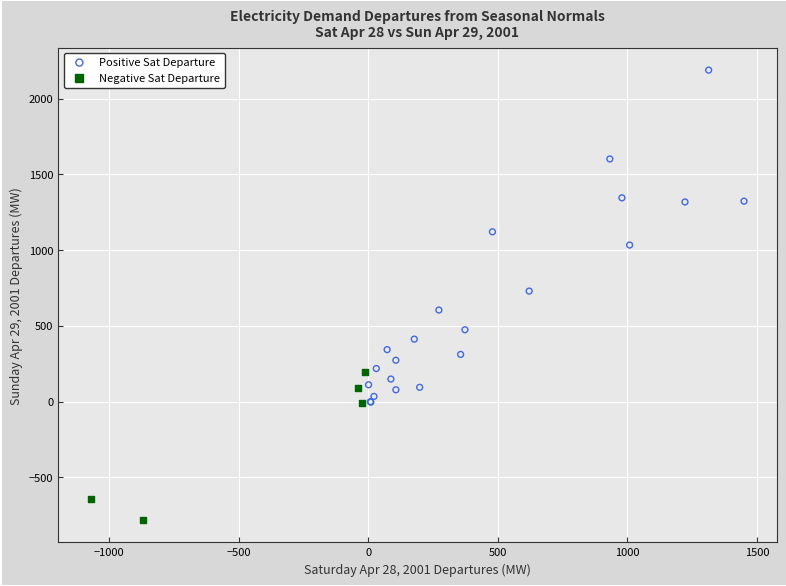

What are all the series names shown in the legend?

Positive Sat Departure, Negative Sat Departure